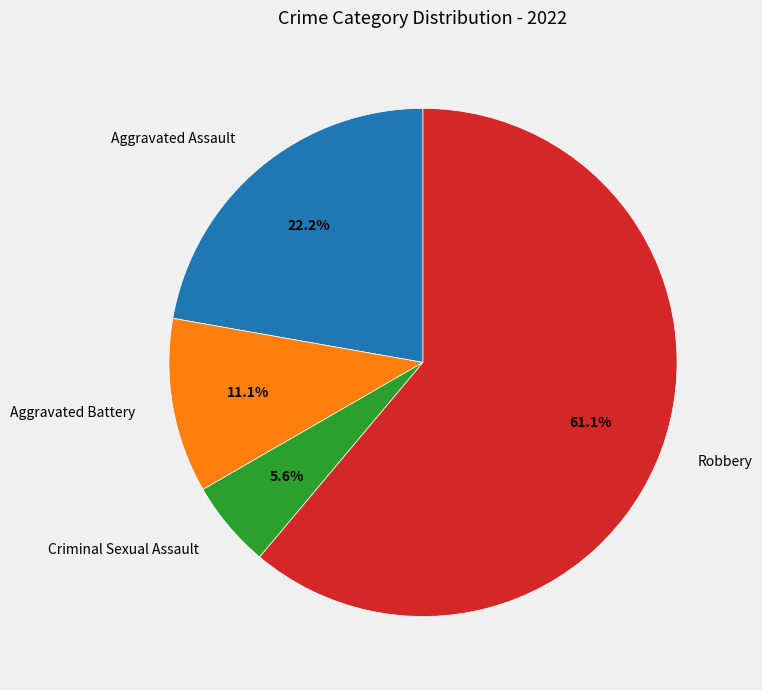

To the nearest percent, what is the difference between the Robbery and Aggravated Assault slice percentages?

39%